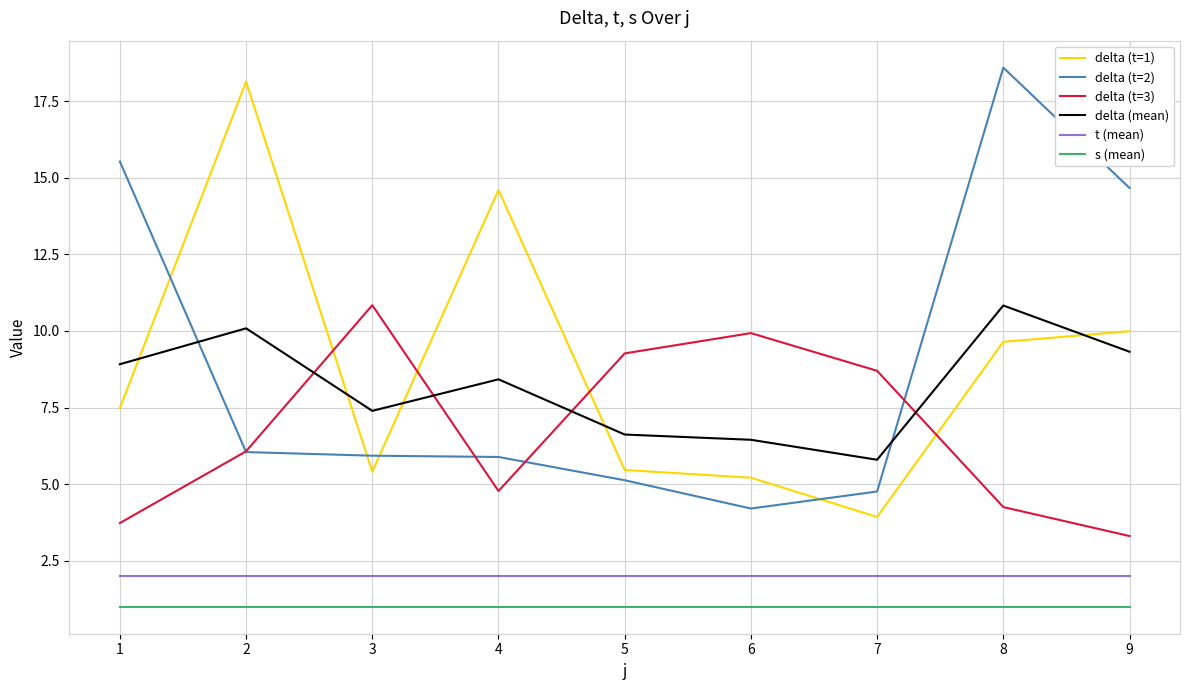

How many intersections are there between delta (t=3) and delta (mean)?

4